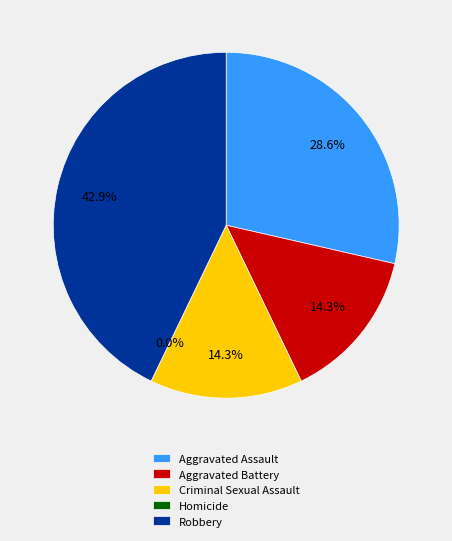

Is there a majority slice in this chart?

No